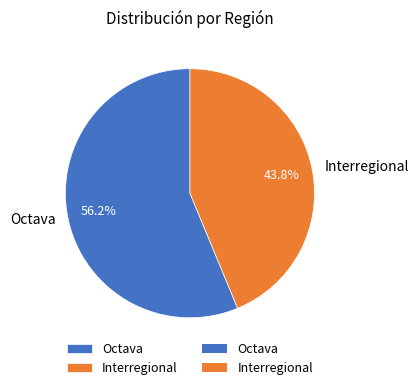

Combined, what portion of the pie is Interregional and Octava?

100.0%